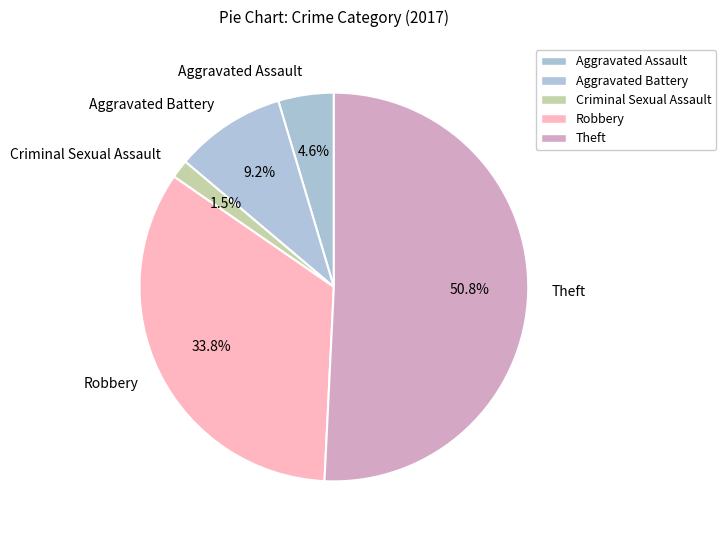

Is there a majority slice in this chart?

Yes